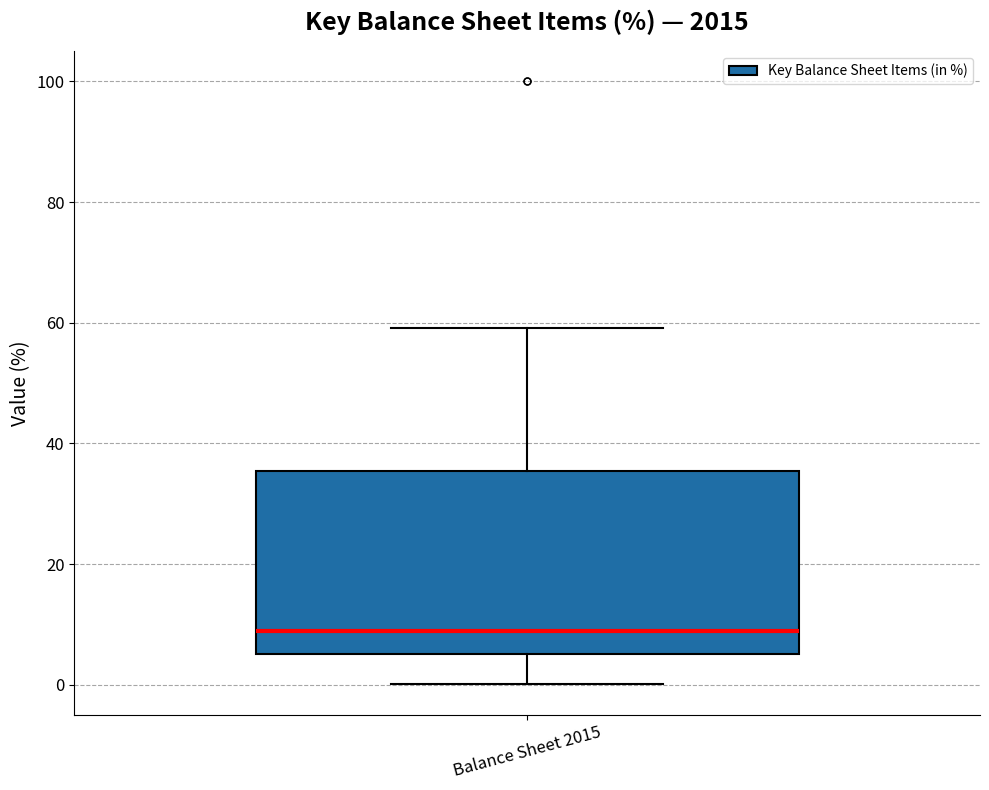

Transcribe this box plot: give where the median line is, the range the box spans, and where the two whiskers end, as read against the y-axis. The values are not printed on the chart, so give them approximately, as read against the axis.

median 8, box 6 to 36, whiskers 0 to 60